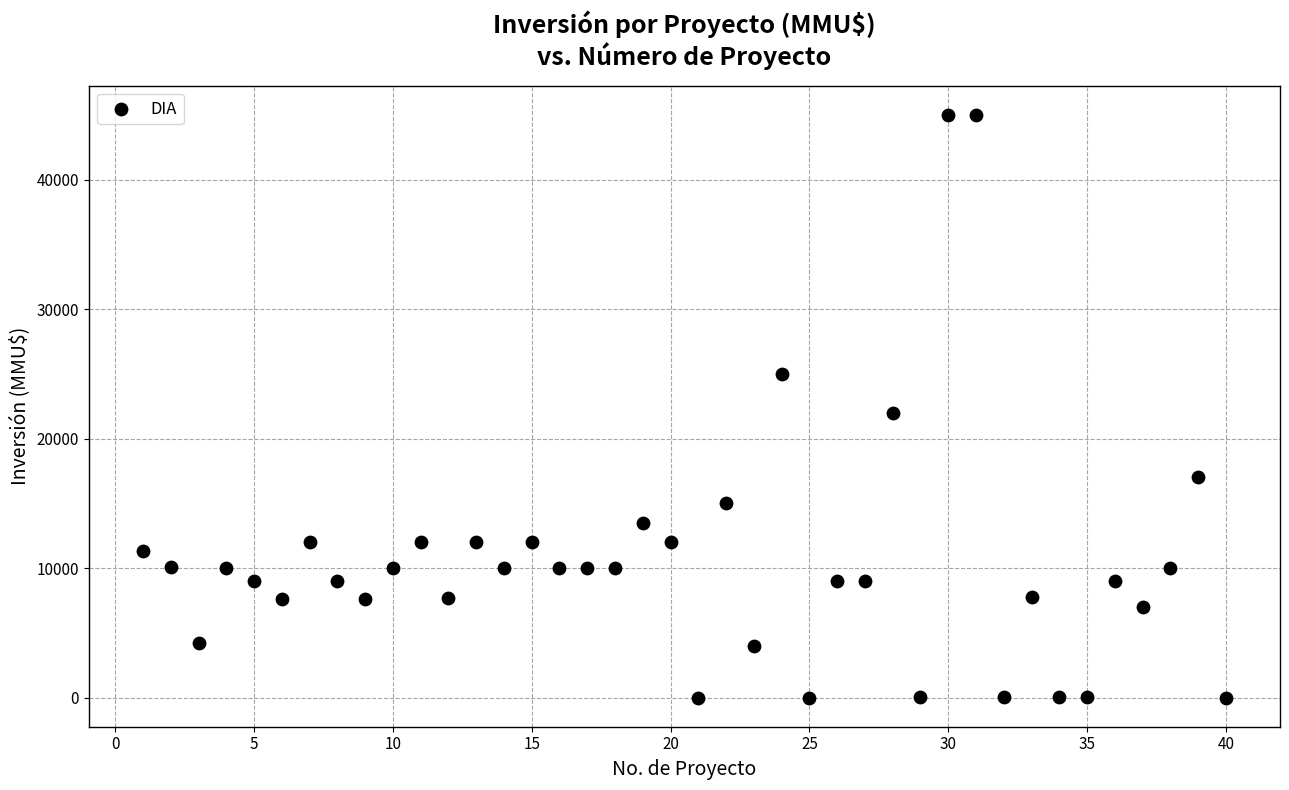

What Y value in the scatter plot is closest to 22500?

22000